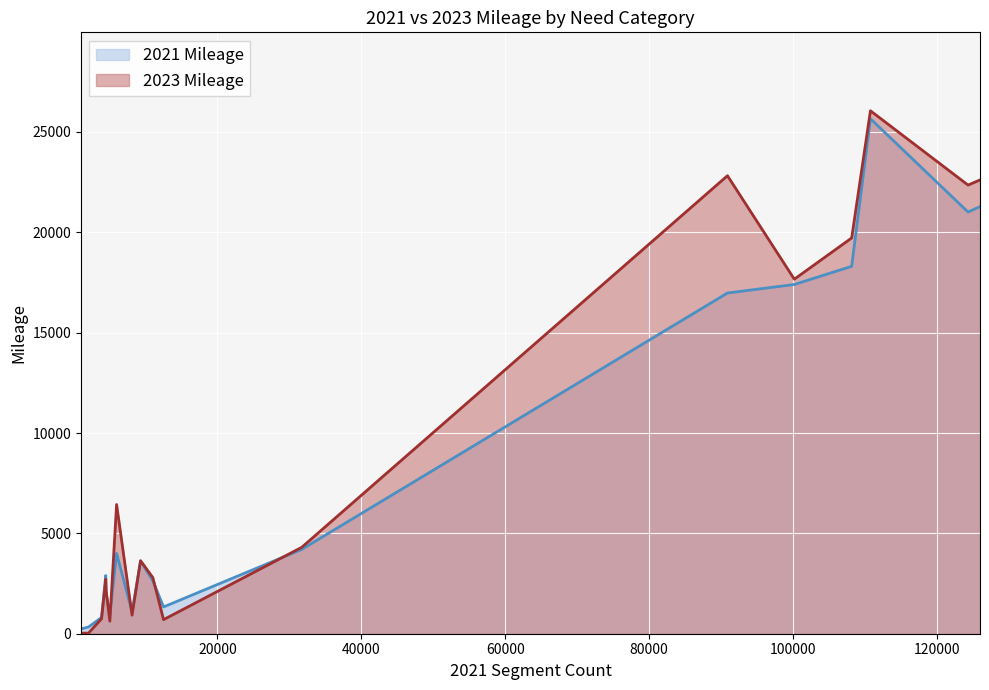

How many data points in 2021 Mileage are above 3621?

9